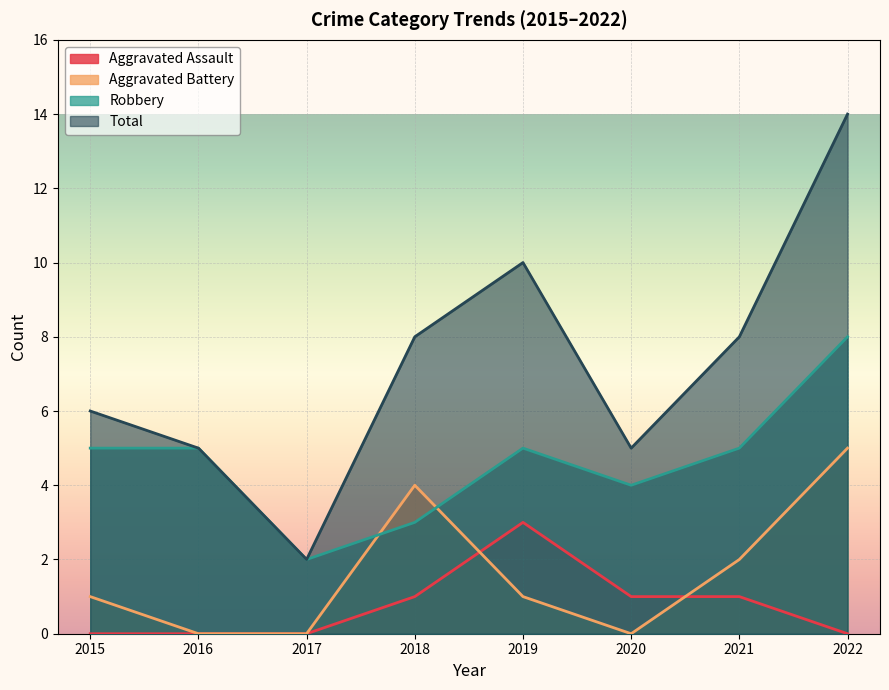

At which category does Total reach its first local peak?

2019